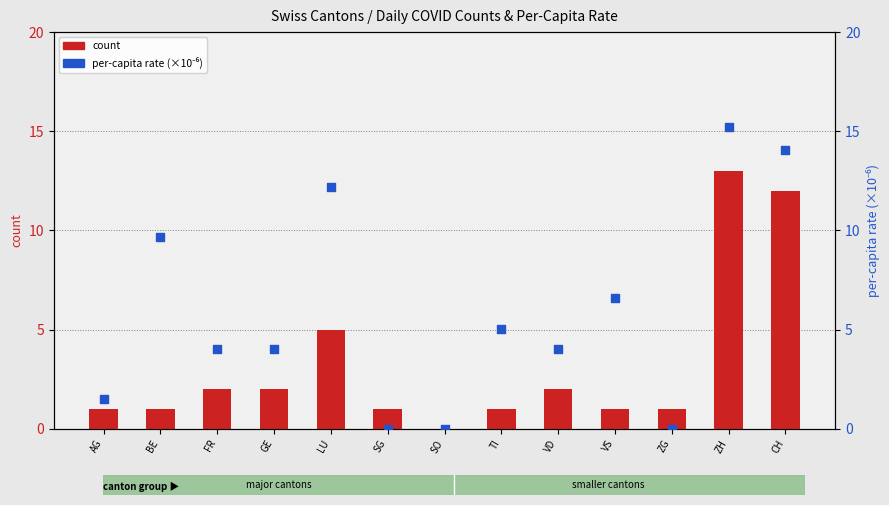

Which series has the largest total across all categories?

per-capita rate (x1e-6)